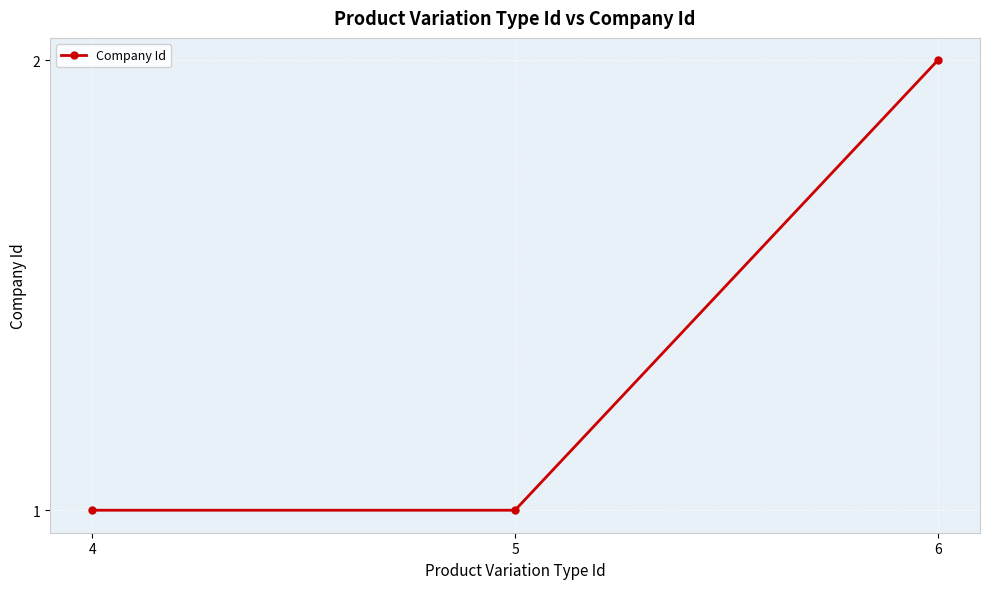

What is the change in value from 5 to 6?

+1